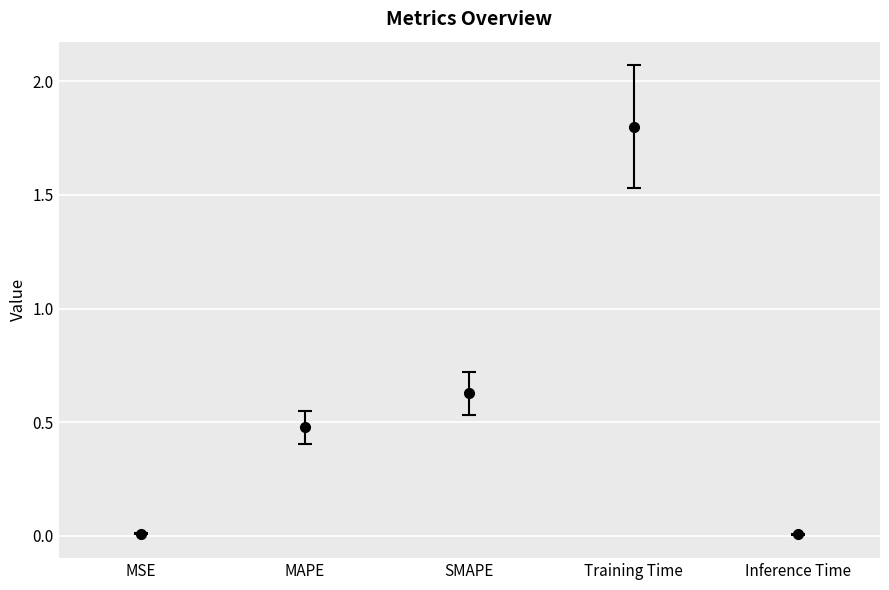

Which has a higher value, Inference Time or SMAPE?

SMAPE